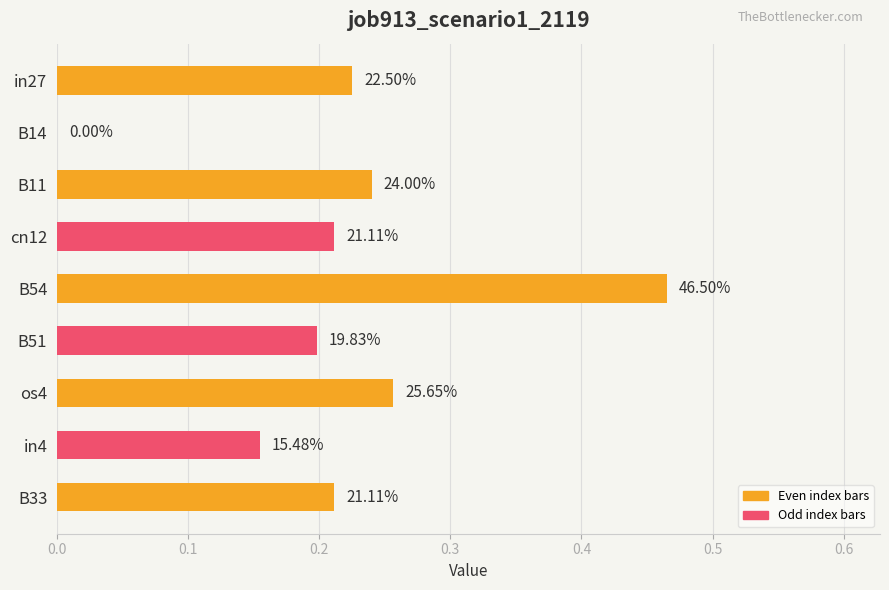

Are the bars horizontal?

Yes